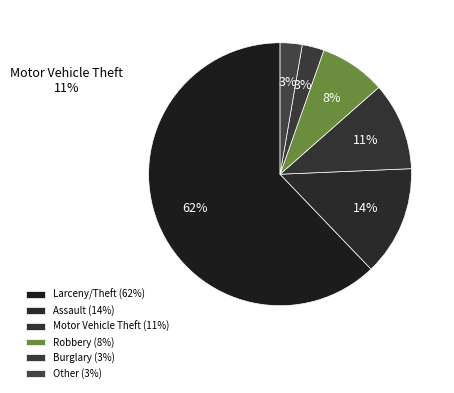

Which category accounts for the majority?

Larceny/Theft